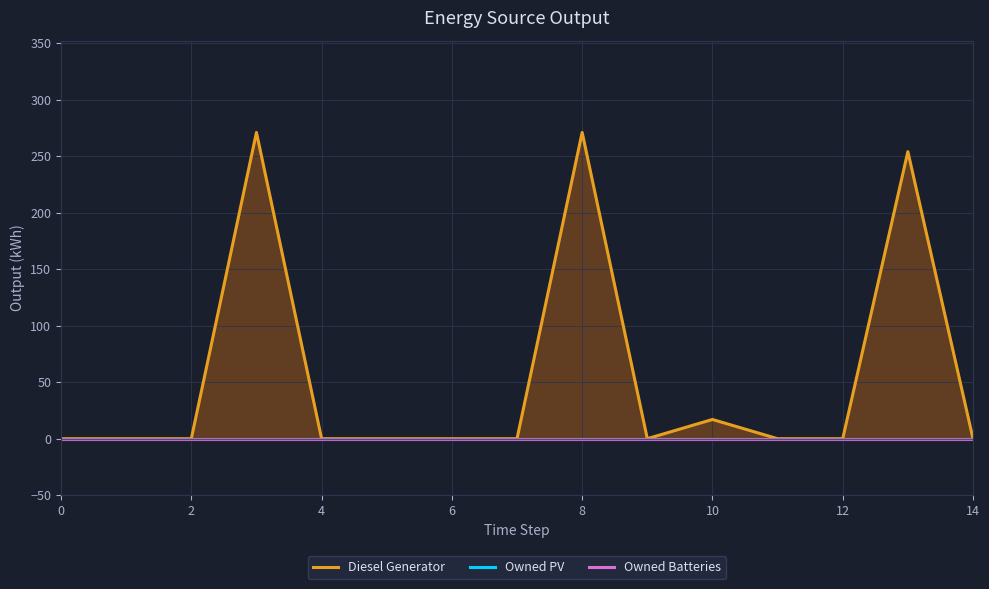

What are all the series names shown in the legend?

Diesel Generator, Owned PV, Owned Batteries